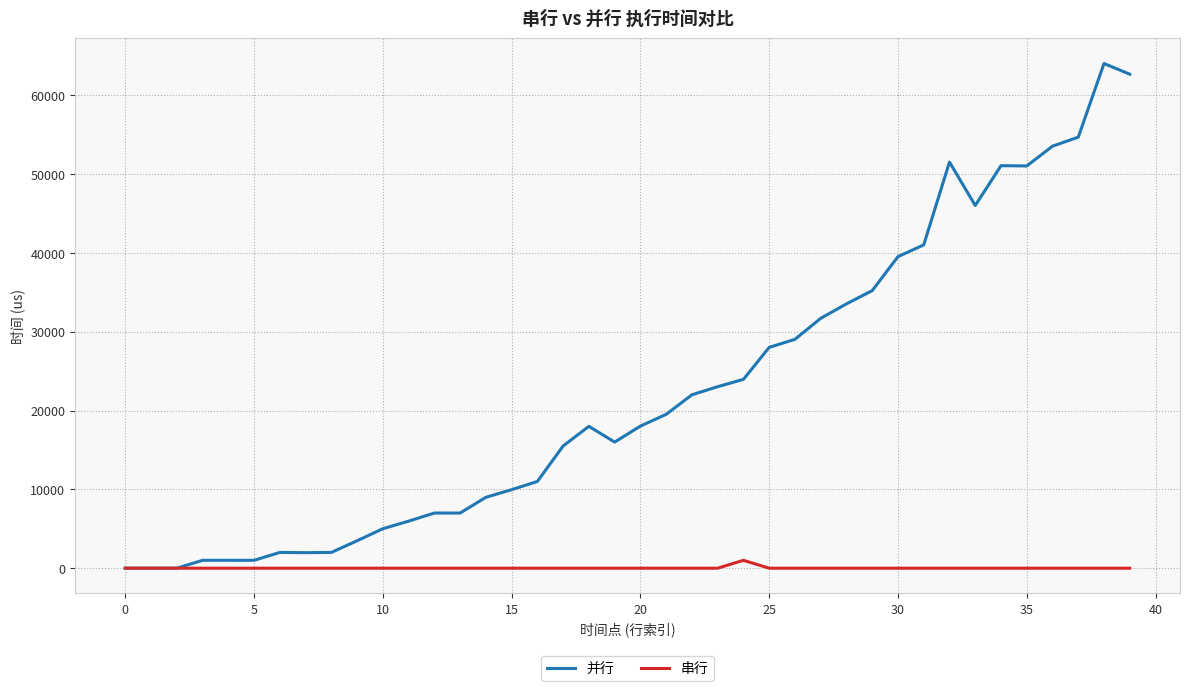

What is the difference between the maximum and minimum values in the 并行 series?

64046